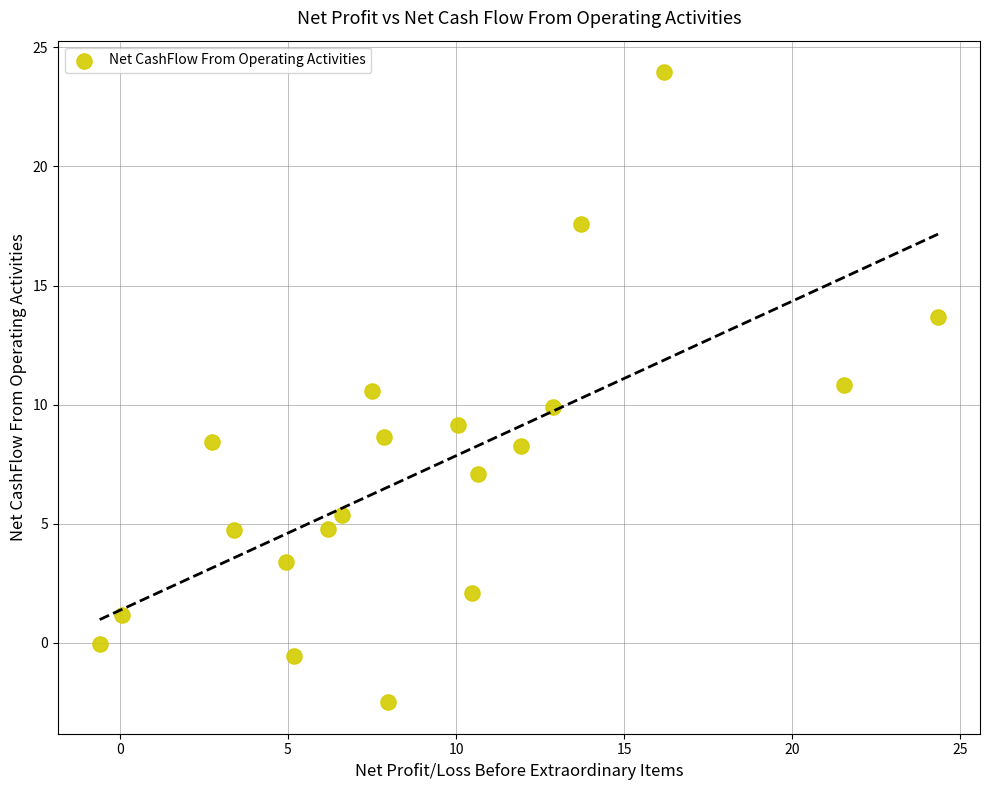

What is the range of X values (max minus min)?

24.9